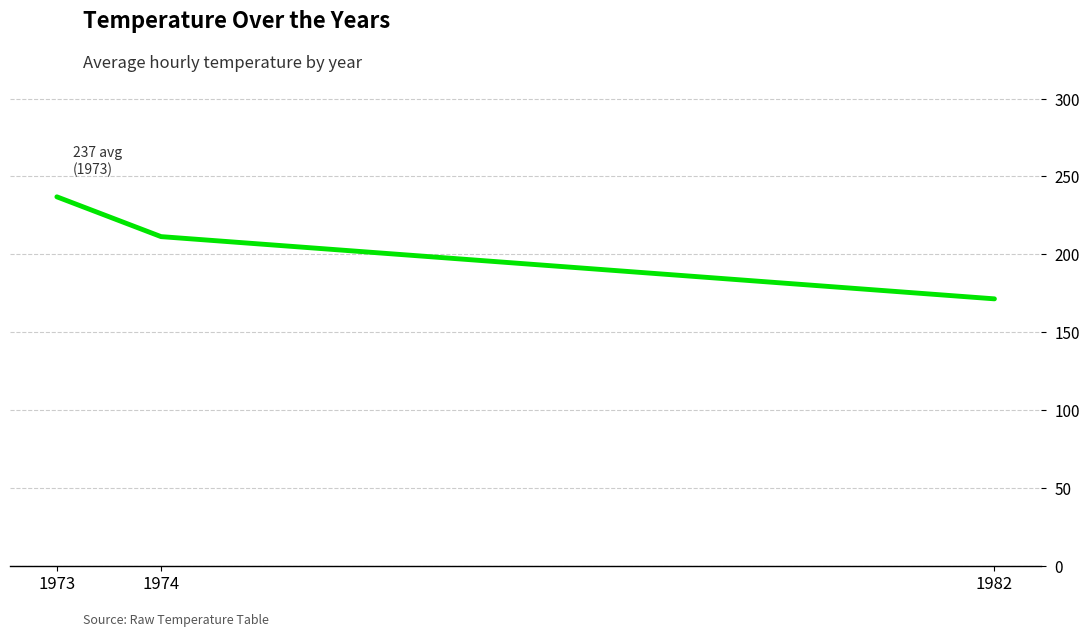

What is the ratio of the value at 1974 to the value at 1973?

0.9